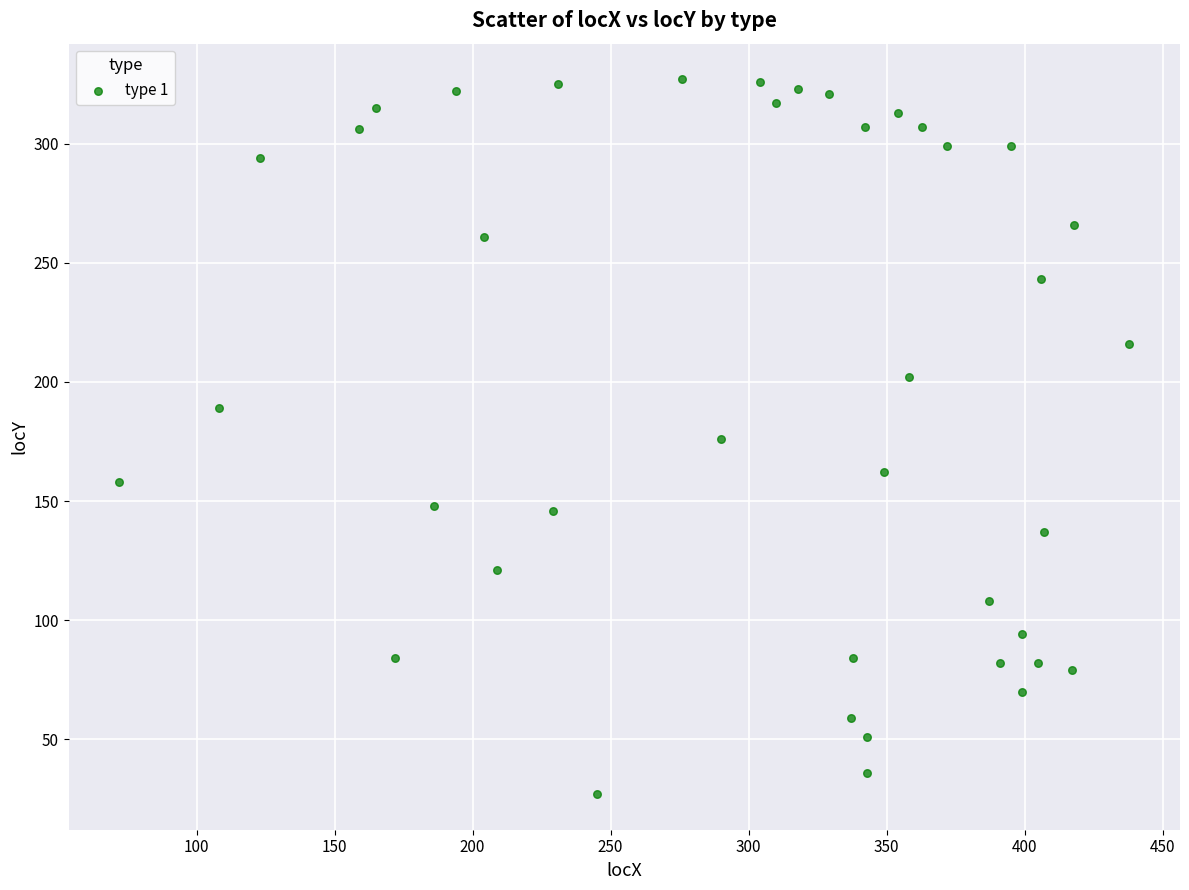

What is the range of X values (max minus min)?

366